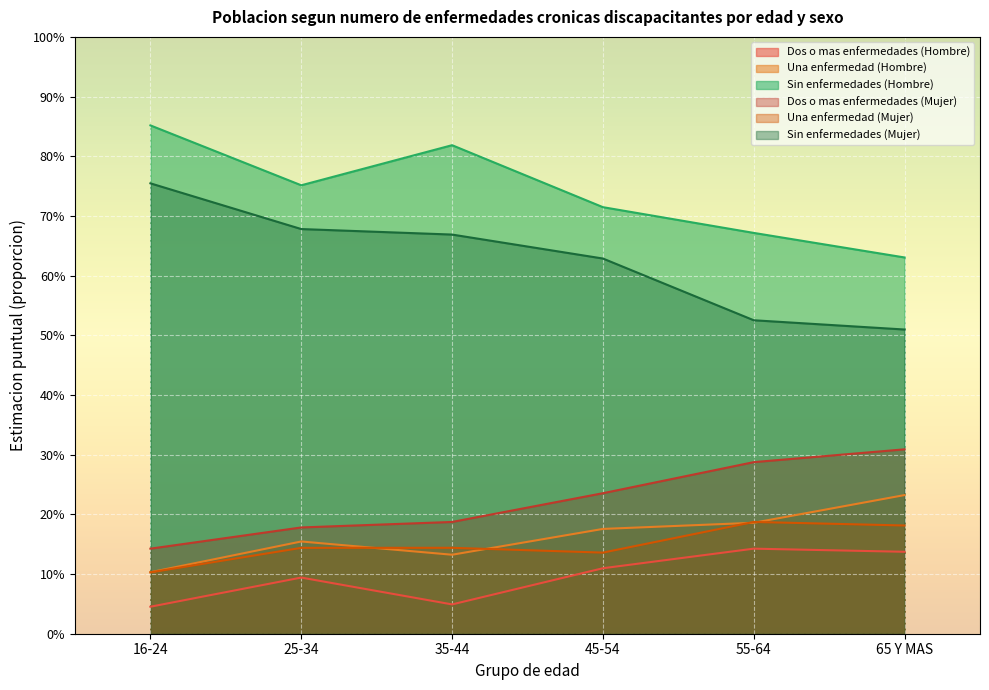

What is the label of the 4th point from the right?

35-44